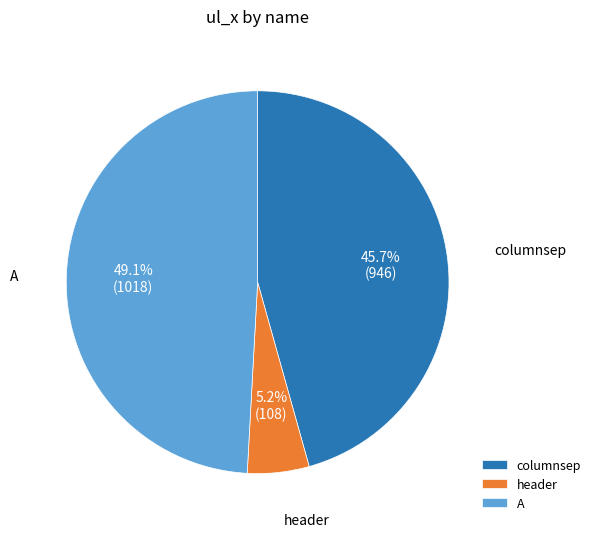

Combined, what portion of the pie is A and header?

54.3%